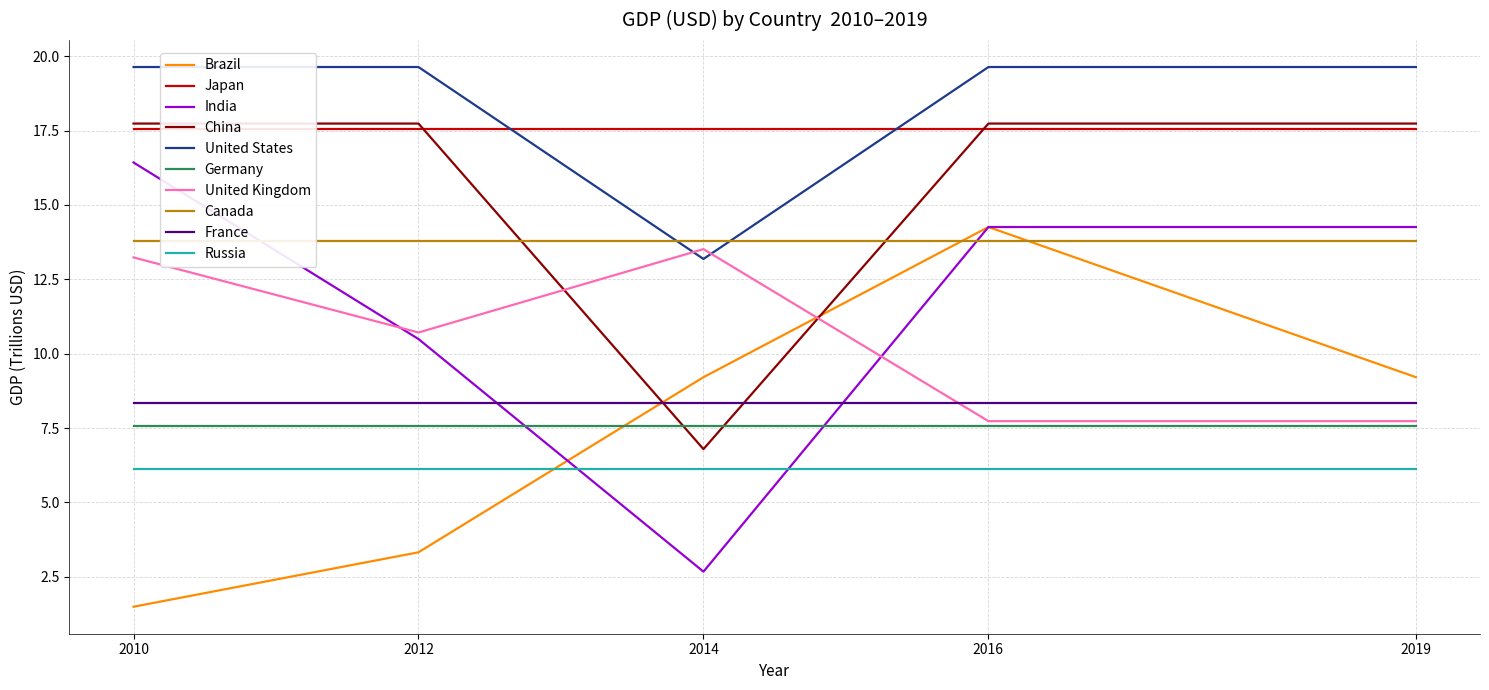

What is the minimum value shown in the chart?

1.5